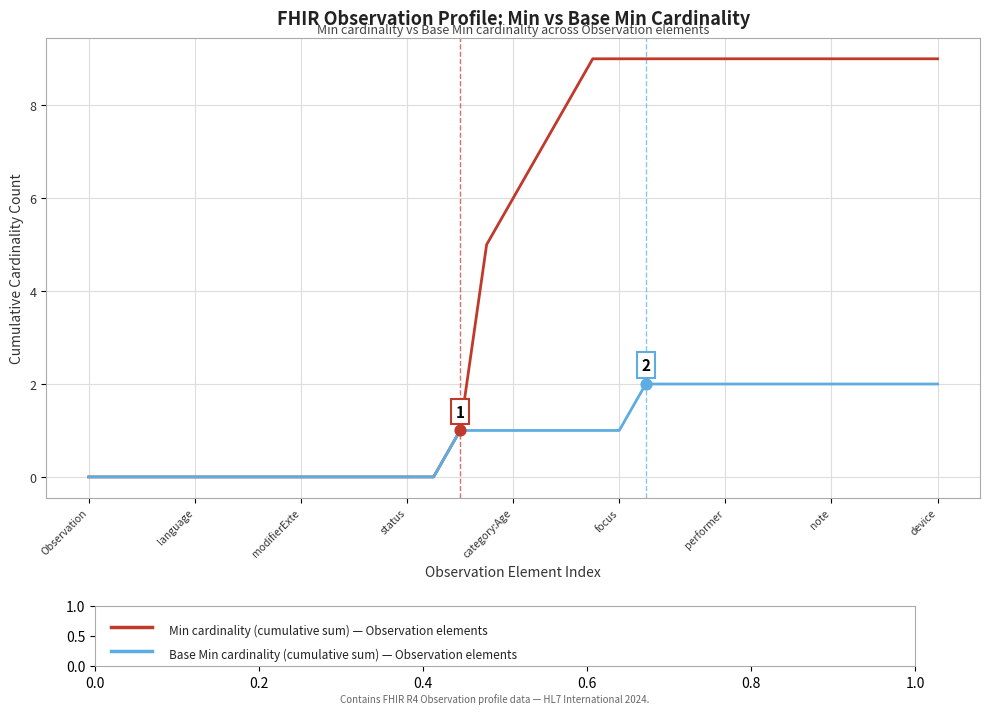

What is the greatest value displayed?

9